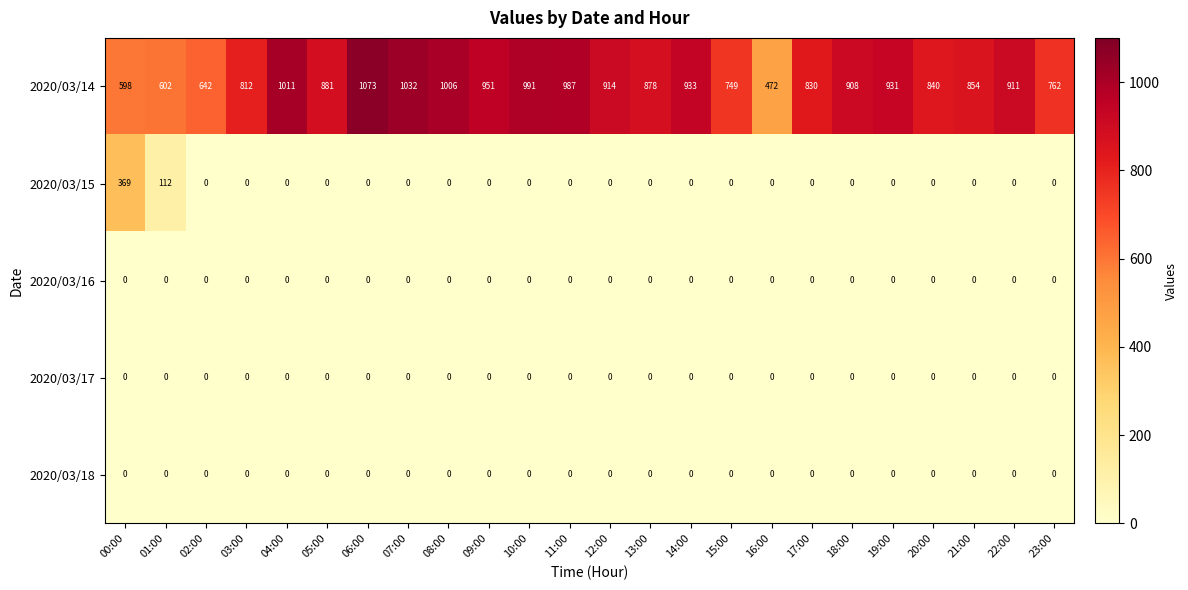

What is the difference between the highest and lowest values at 20:00?

840